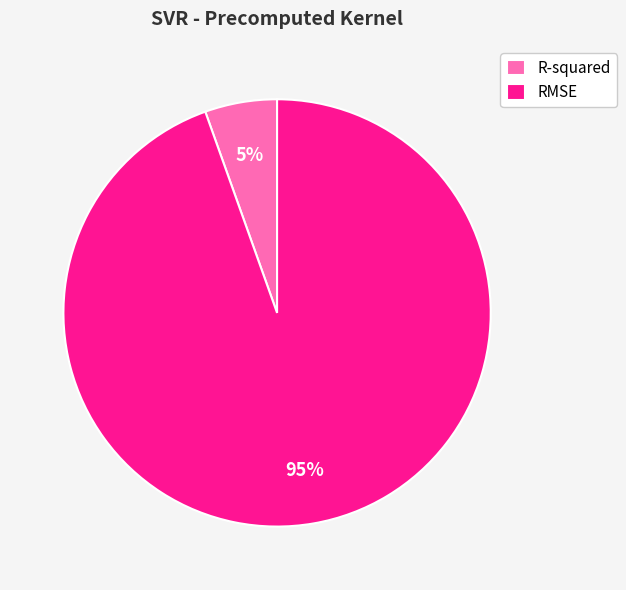

Rank the categories by value from lowest to highest.

R-squared, RMSE